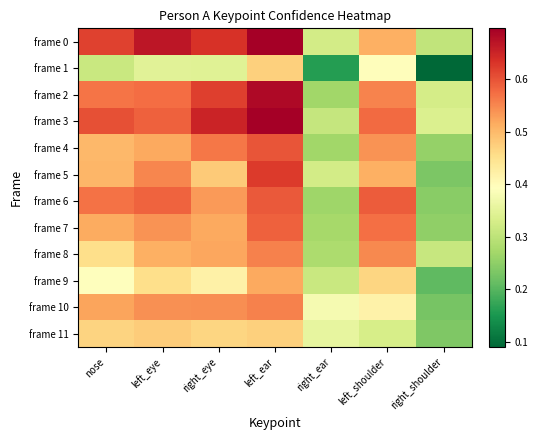

Which series has the largest total across all categories?

frame 3